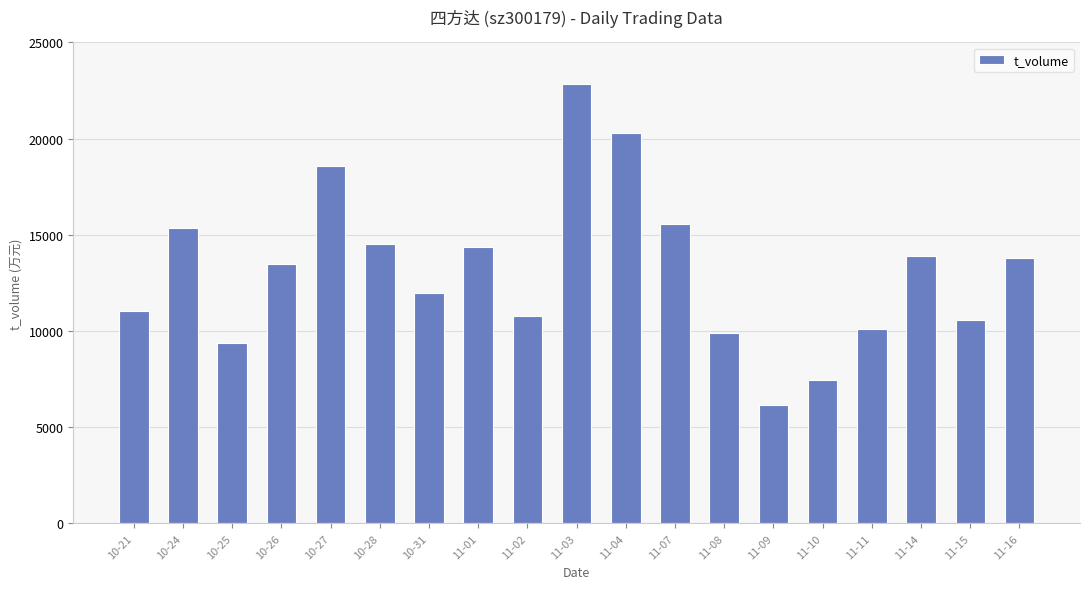

What is the difference between the second highest and second lowest values?

12858